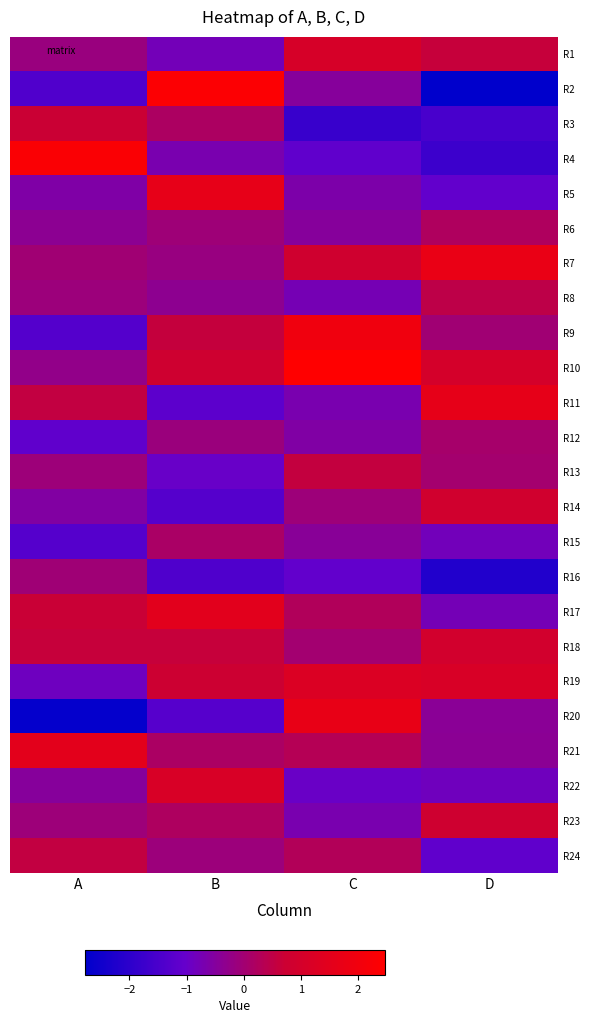

Rank the series by their maximum value, from lowest to highest.

R16, R12, R15, R6, R8, R24, R13, R3, R23, R14, R18, R1, R22, R19, R17, R21, R11, R5, R20, R7, R9, R4, R2, R10